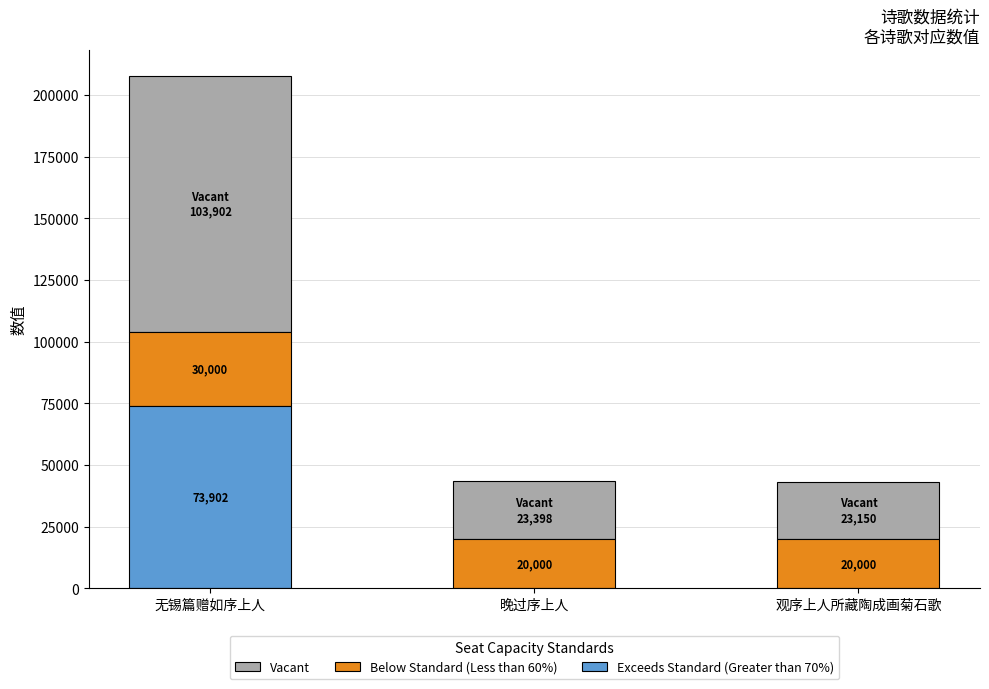

What is the total value across all series at 晚过序上人?

43398